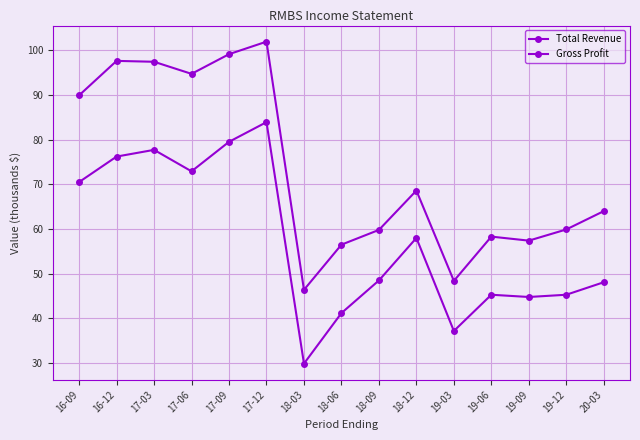

What is the difference between the Total Revenue values at 18-03 and 17-03?

51000